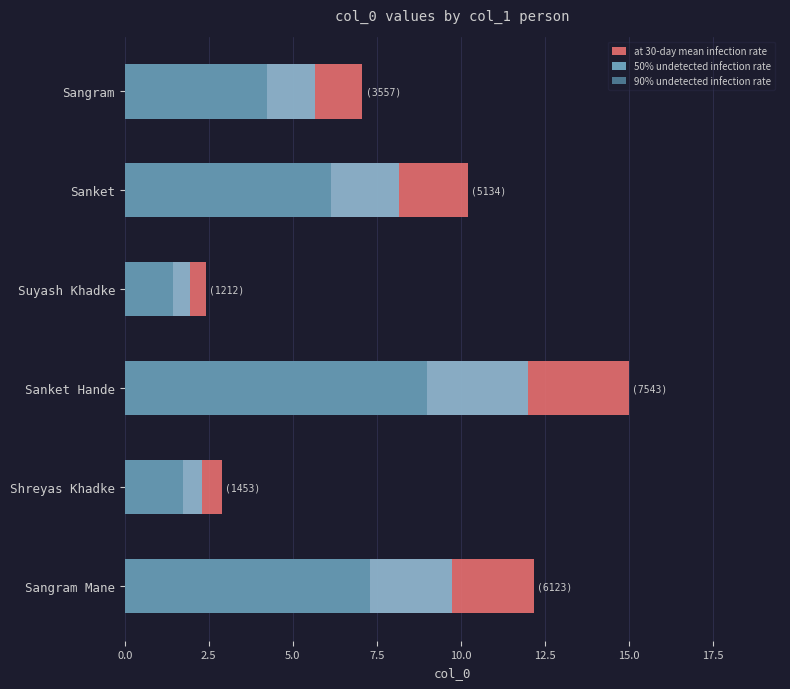

What are all the series names shown in the legend?

at 30-day mean infection rate, 50% undetected infection rate, 90% undetected infection rate